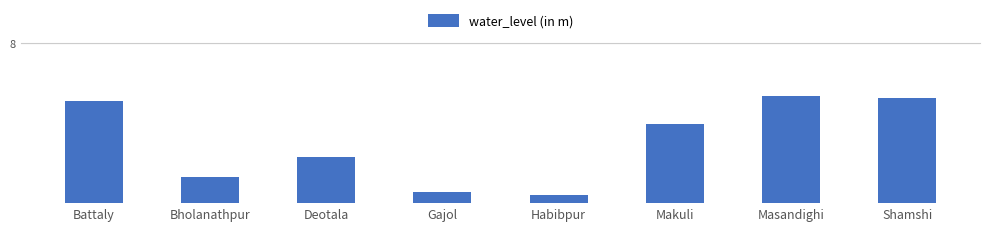

Read the value at Deotala.

2.3